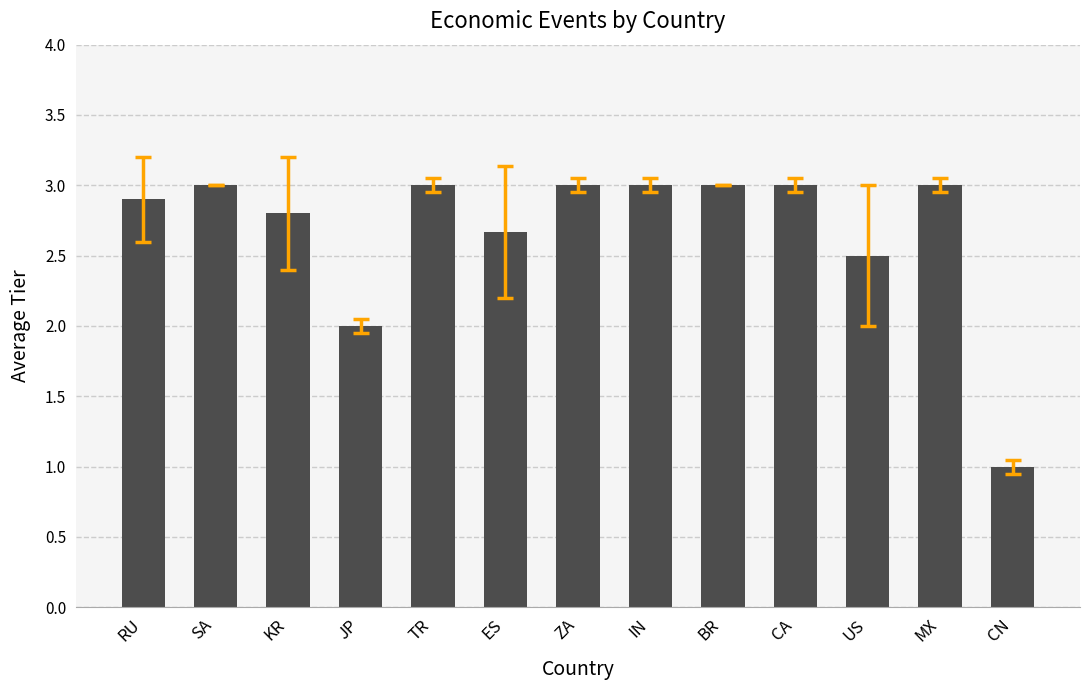

The chart shows a value of 5.2 at CA. True or false?

False